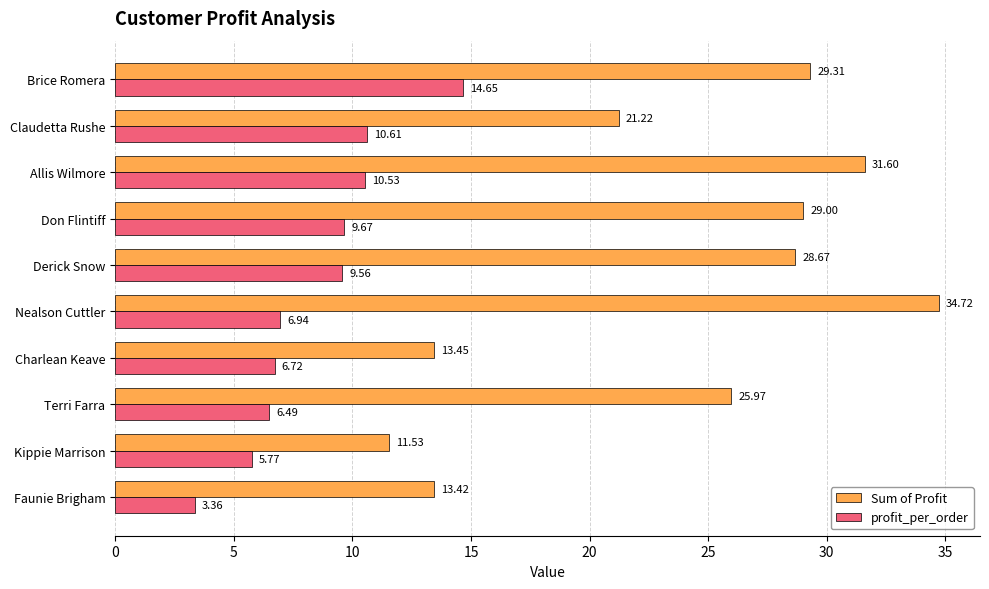

What is the difference between the maximum and second lowest values in the profit_per_order series?

8.9